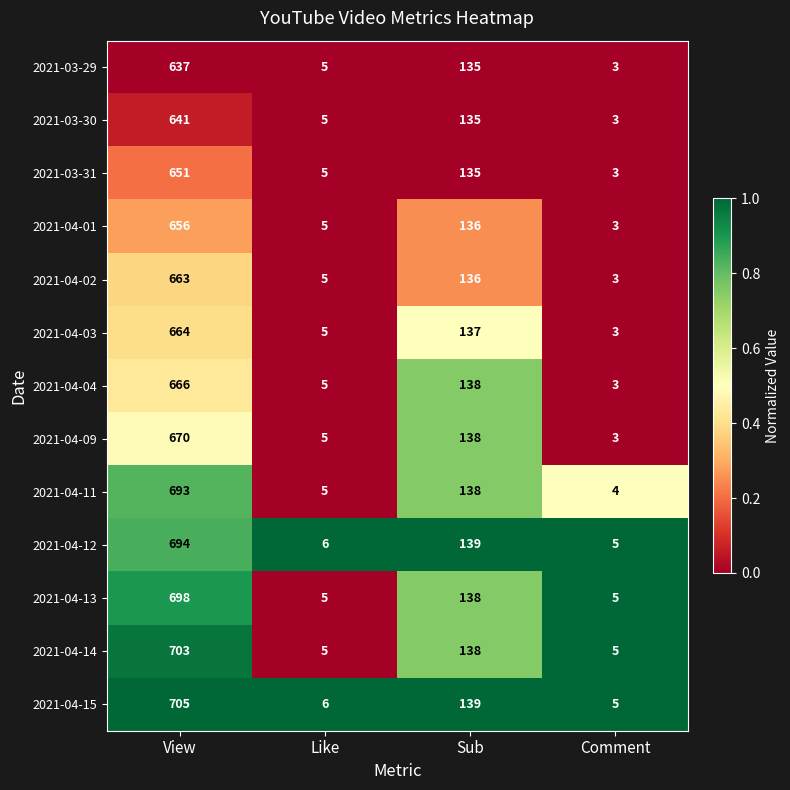

What is the total value across all series at Like?

67